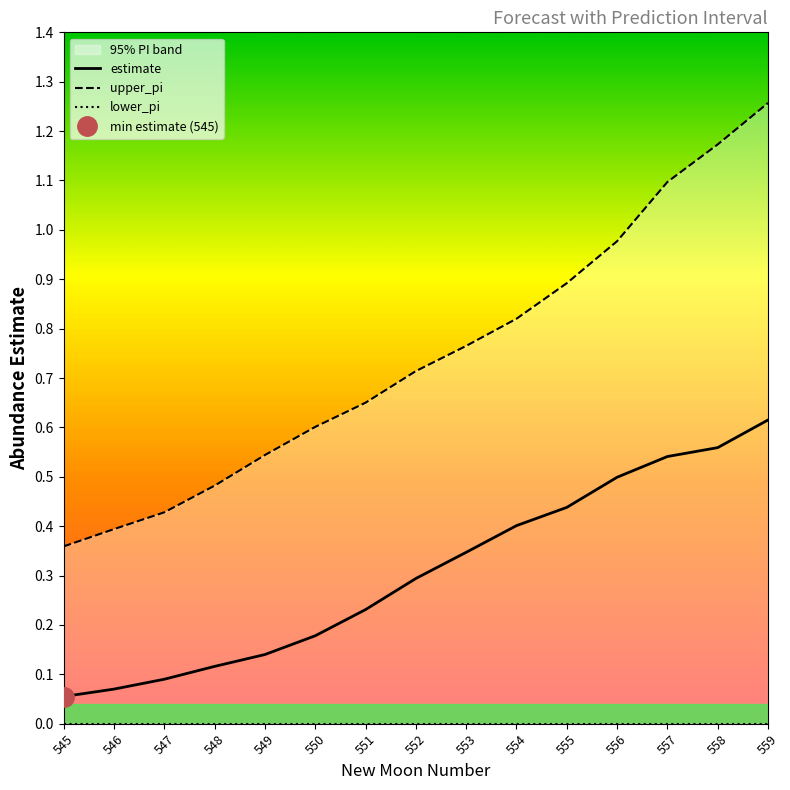

Which series has the largest total across all categories?

upper_pi